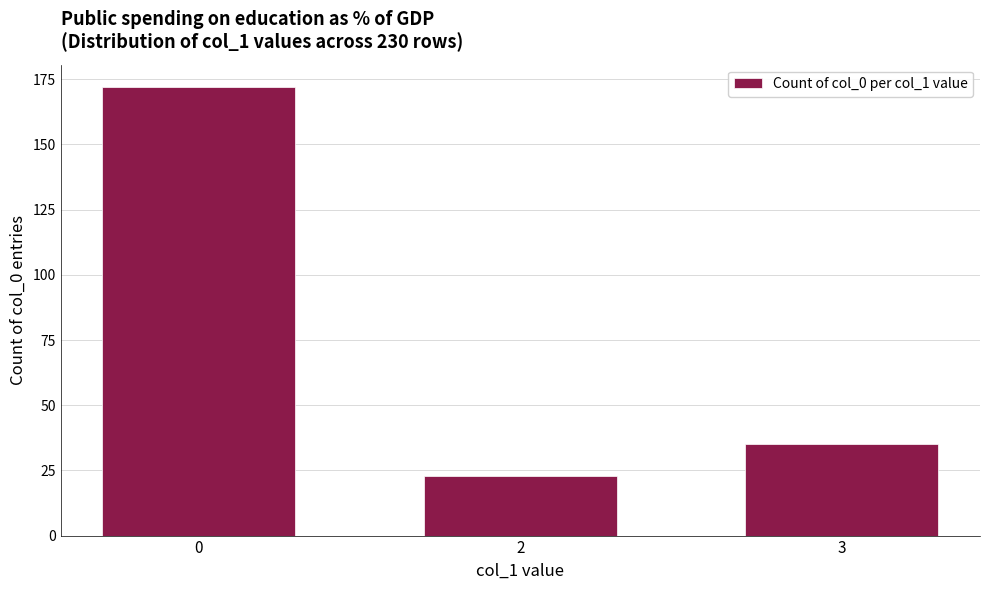

Reading right to left, transcribe all the data shown in this chart.

35	23	172